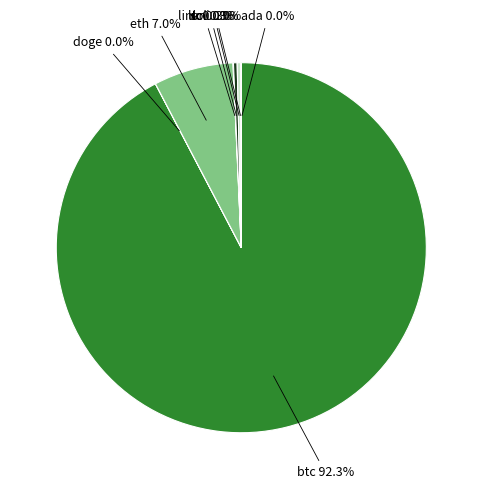

Which has a higher value, ltc 0.3% or eth 7.0%?

eth 7.0%